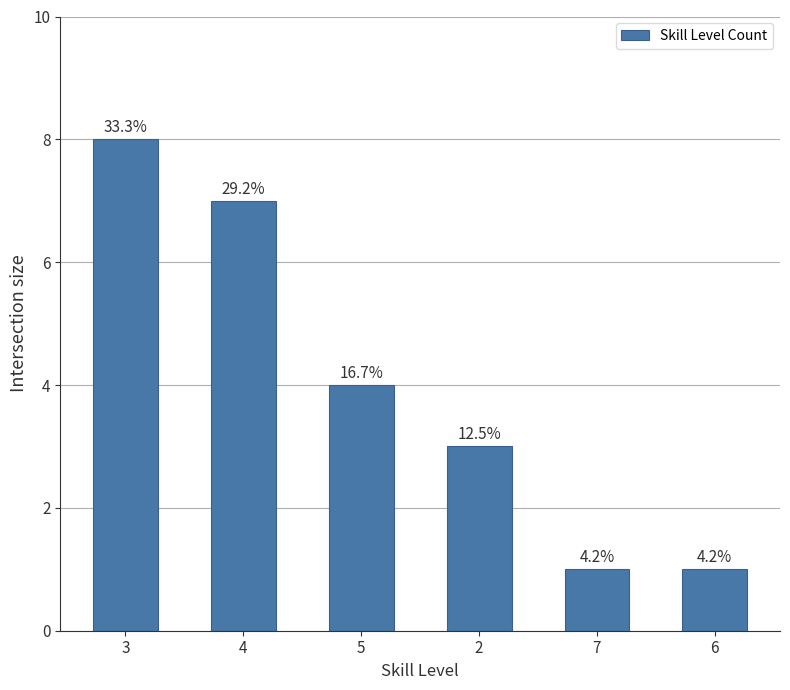

What is the greatest value displayed?

8